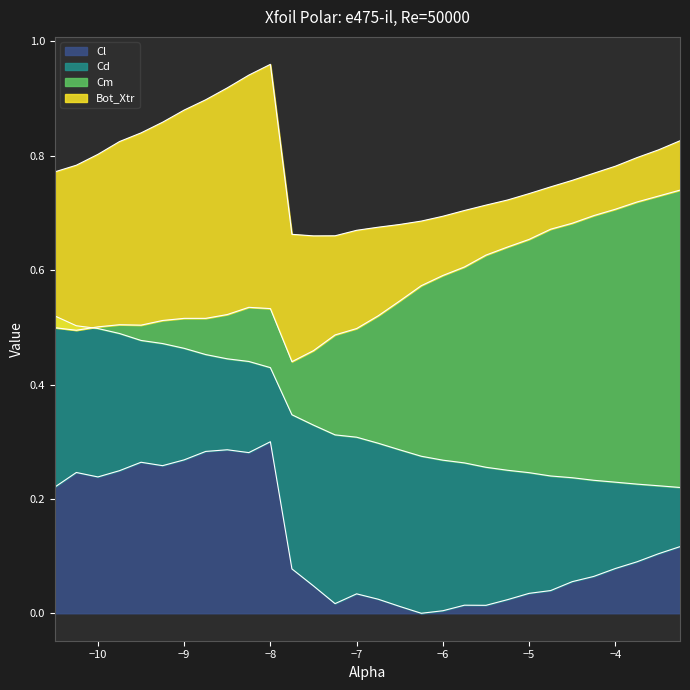

List the labels in order of Cl value, largest first.

-8.0, -8.5, -8.75, -8.25, -9.0, -9.5, -9.25, -9.75, -10.25, -10.0, -10.5, -3.25, -3.5, -3.75, -4.0, -7.75, -4.25, -4.5, -7.5, -4.75, -5.0, -7.0, -6.75, -5.25, -7.25, -5.75, -5.5, -6.5, -6.0, -6.25